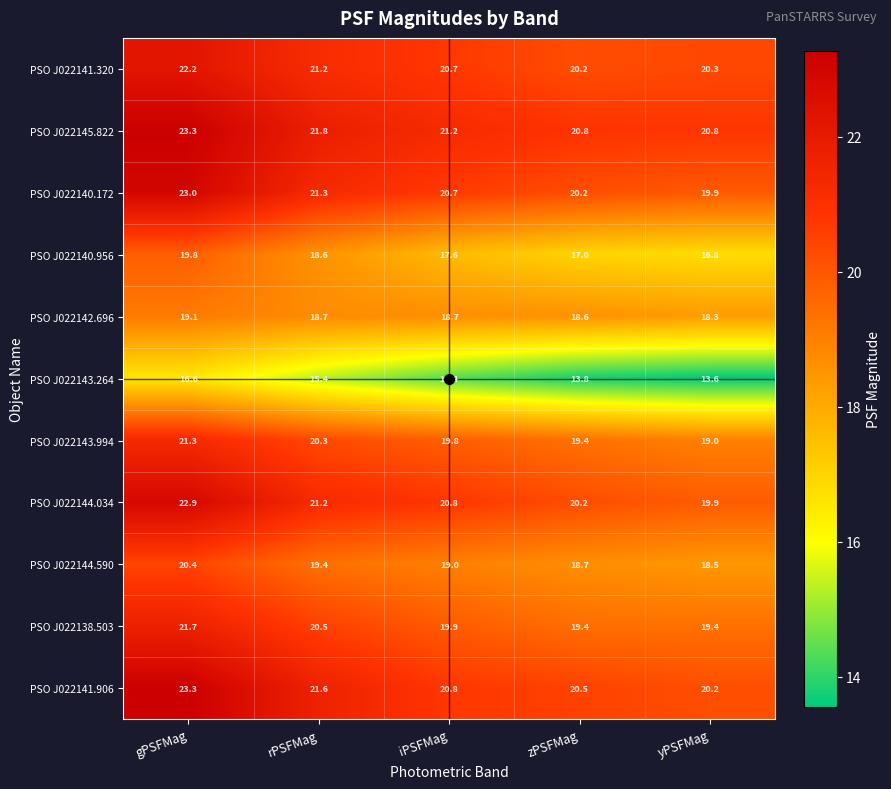

Rank the categories by PSO J022140.956 value from highest to lowest.

gPSFMag, rPSFMag, iPSFMag, zPSFMag, yPSFMag